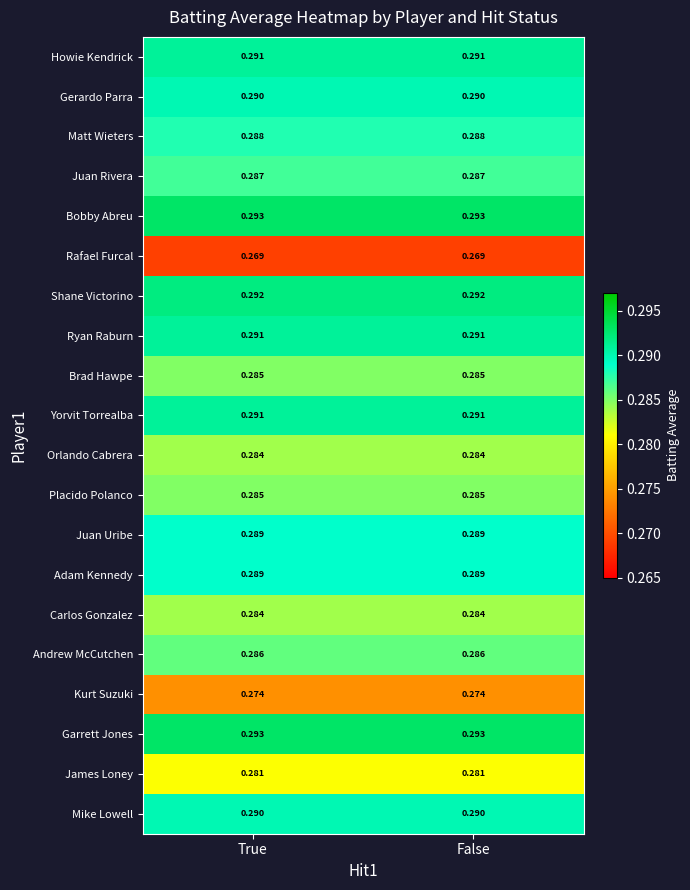

Is the value of Howie Kendrick at True greater than the value of Placido Polanco at False?

Yes